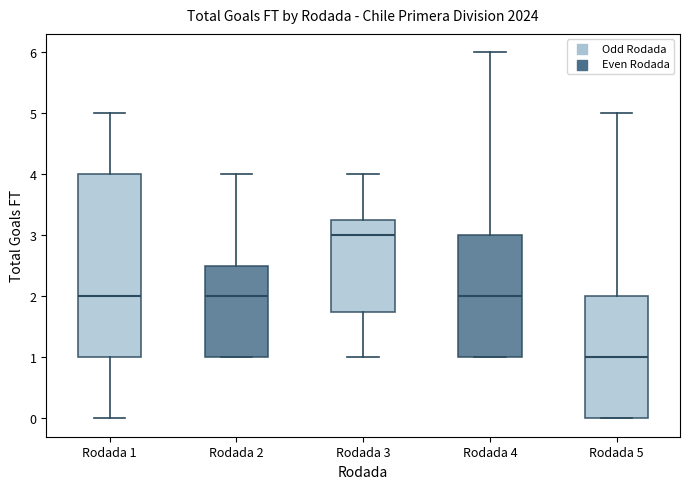

Where does the median line of the box for Rodada 3 sit on the y-axis? The values are not printed on the chart, so give them approximately, as read against the axis.

3.0